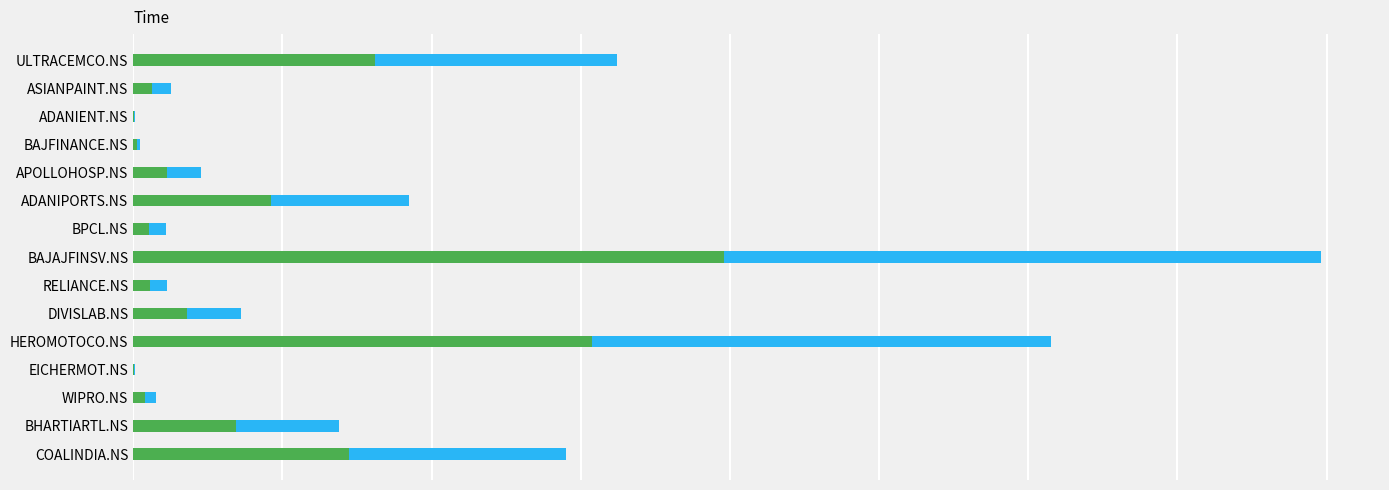

Reading left to right, what are all the values shown in this chart?

value1: 0=40.6	1=3.2	2=0.2	3=0.6	4=5.7	5=23.1	6=2.7	7=99.0	8=2.9	9=9.0	10=76.9	11=0.1	12=1.9	13=17.2	14=36.1
value2: 0=40.6	1=3.2	2=0.2	3=0.6	4=5.7	5=23.1	6=2.7	7=100.0	8=2.8	9=9.1	10=76.9	11=0.1	12=1.9	13=17.3	14=36.3